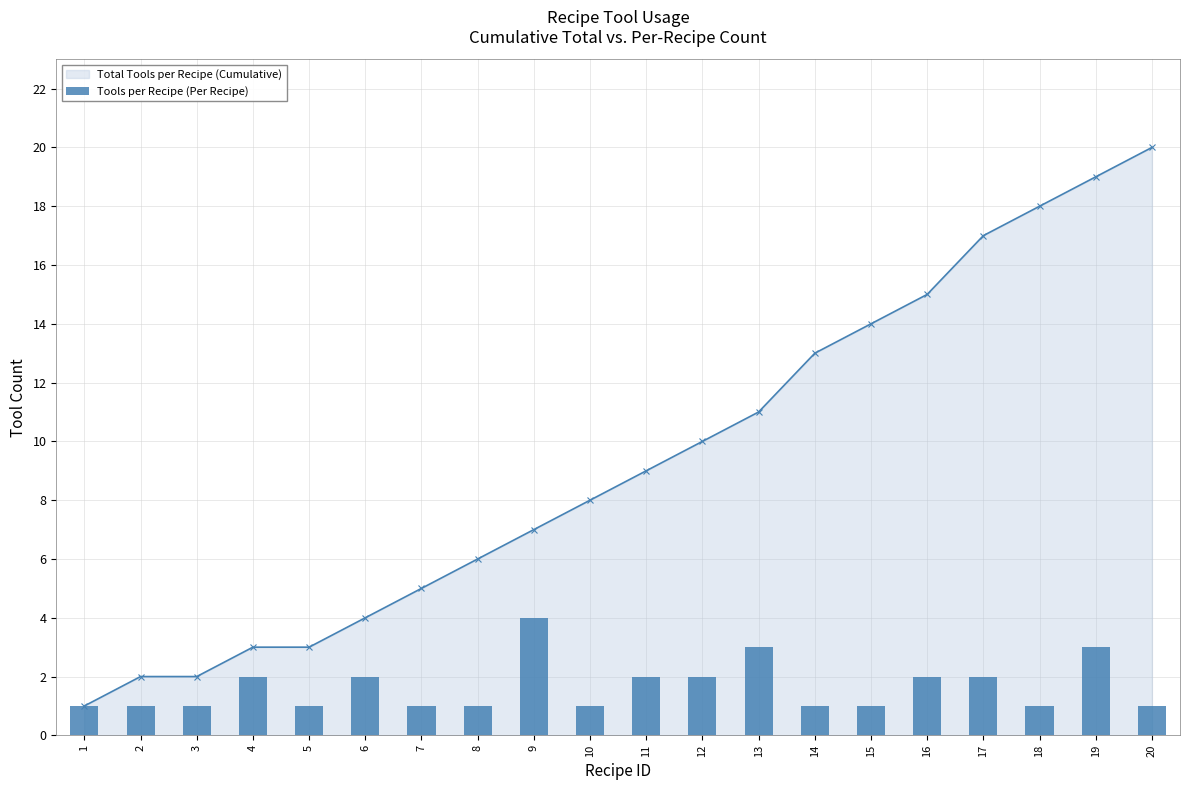

Rank the categories by value from highest to lowest.

9, 13, 19, 4, 6, 11, 12, 16, 17, 1, 2, 3, 5, 7, 8, 10, 14, 15, 18, 20